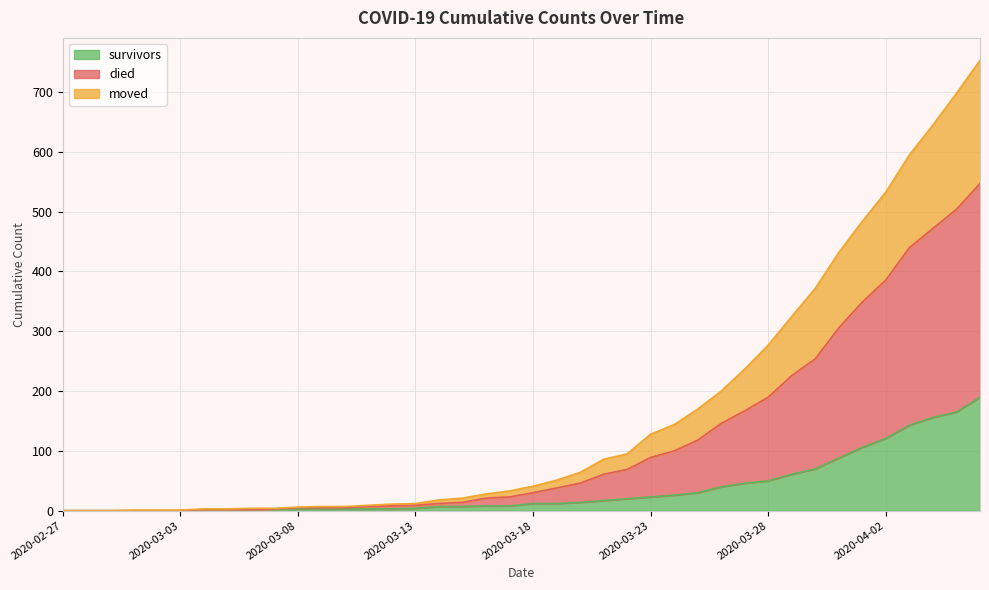

Does the chart display data point markers on the line(s)?

No